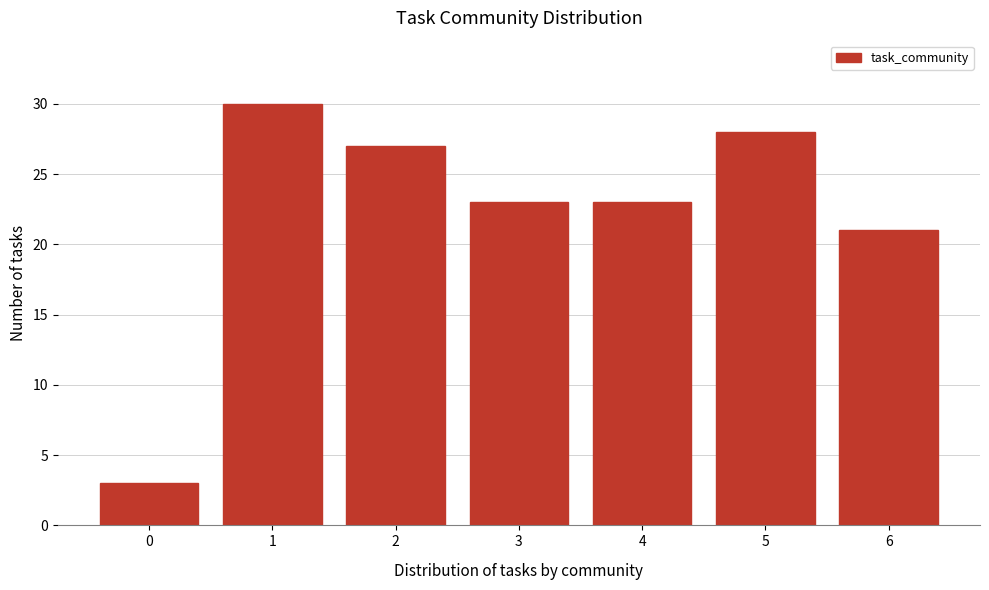

Reading left to right, list all the values displayed in this chart.

0=3	1=30	2=27	3=23	4=23	5=28	6=21